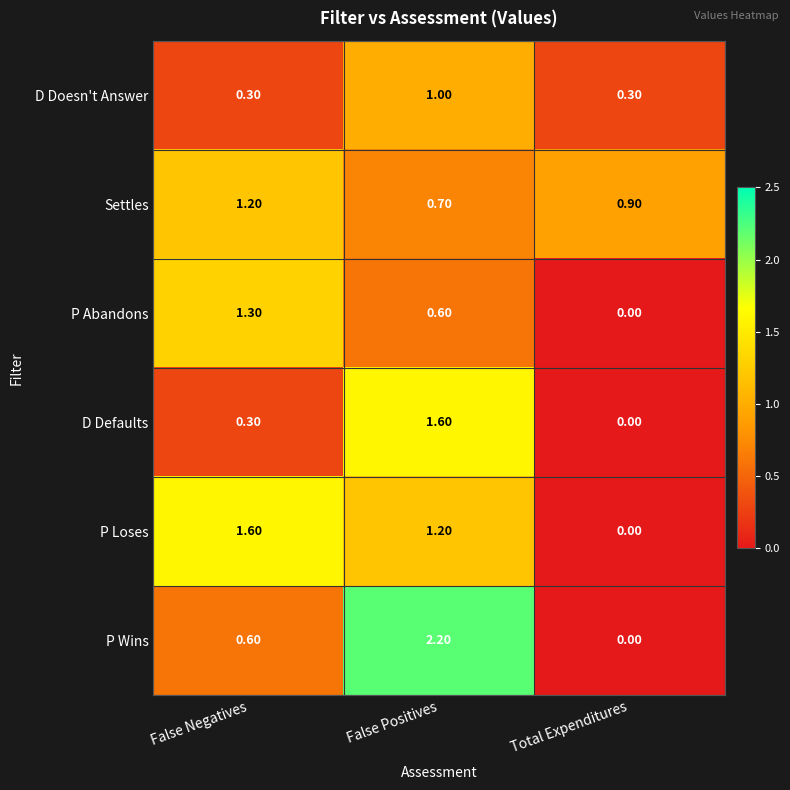

At which label is D Defaults closest to 0?

Total Expenditures